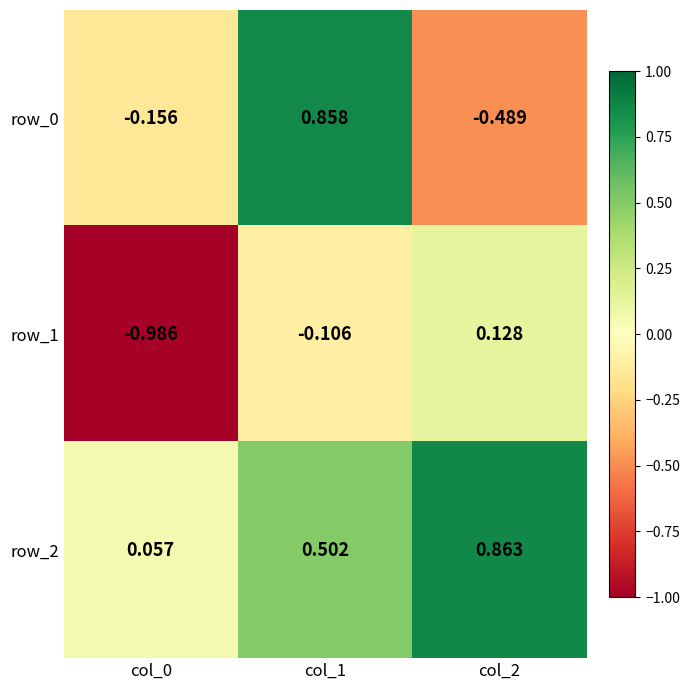

Is the value of row_0 at col_0 greater than the value of row_1 at col_0?

Yes